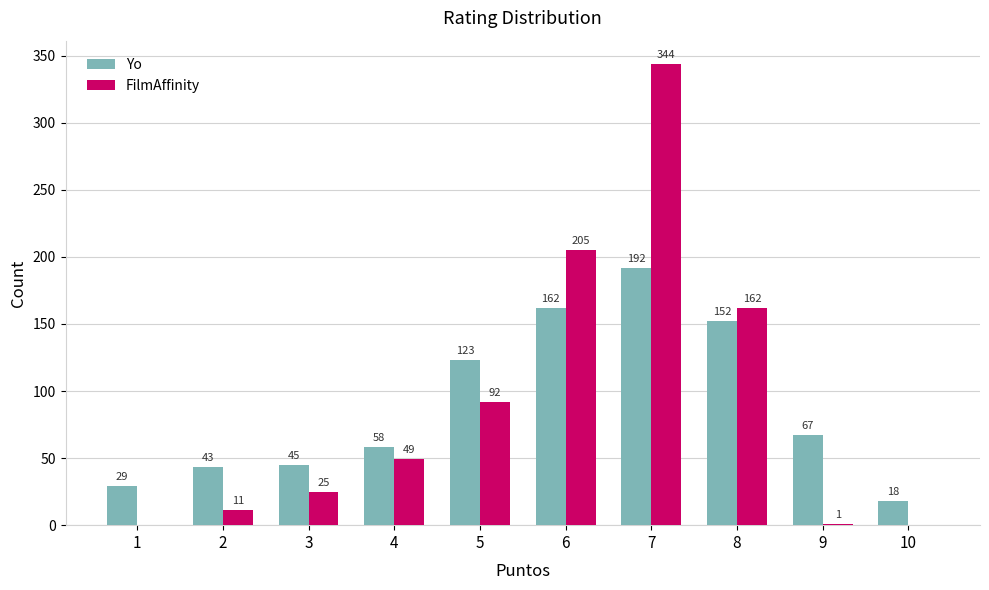

At which label does Yo first exceed 67?

5